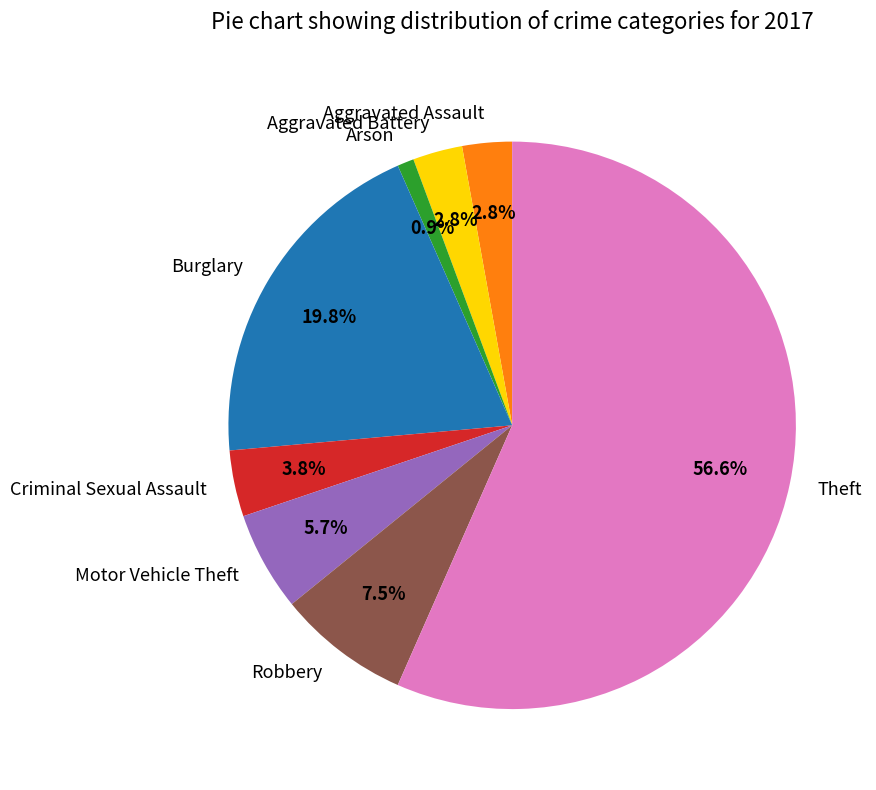

Approximately how many times larger is the value at Burglary compared to Motor Vehicle Theft?

3.5